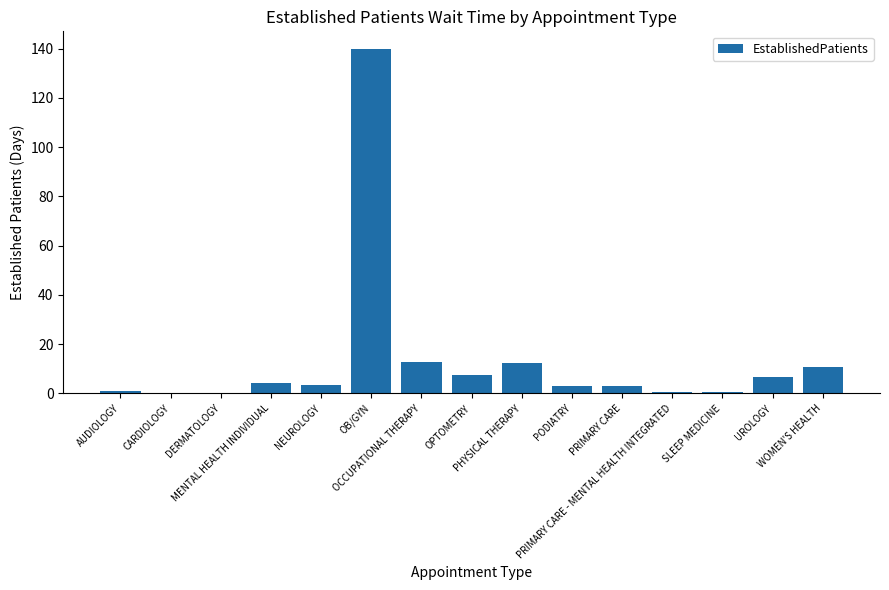

Reading right to left, transcribe all the data shown in this chart.

WOMEN'S HEALTH=10.8	UROLOGY=6.5	SLEEP MEDICINE=0.4	PRIMARY CARE - MENTAL HEALTH INTEGRATED=0.5	PRIMARY CARE=3.0	PODIATRY=3.1	PHYSICAL THERAPY=12.3	OPTOMETRY=7.3	OCCUPATIONAL THERAPY=12.9	OB/GYN=140.0	NEUROLOGY=3.5	MENTAL HEALTH INDIVIDUAL=4.4	DERMATOLOGY=0.0	CARDIOLOGY=0.0	AUDIOLOGY=0.9